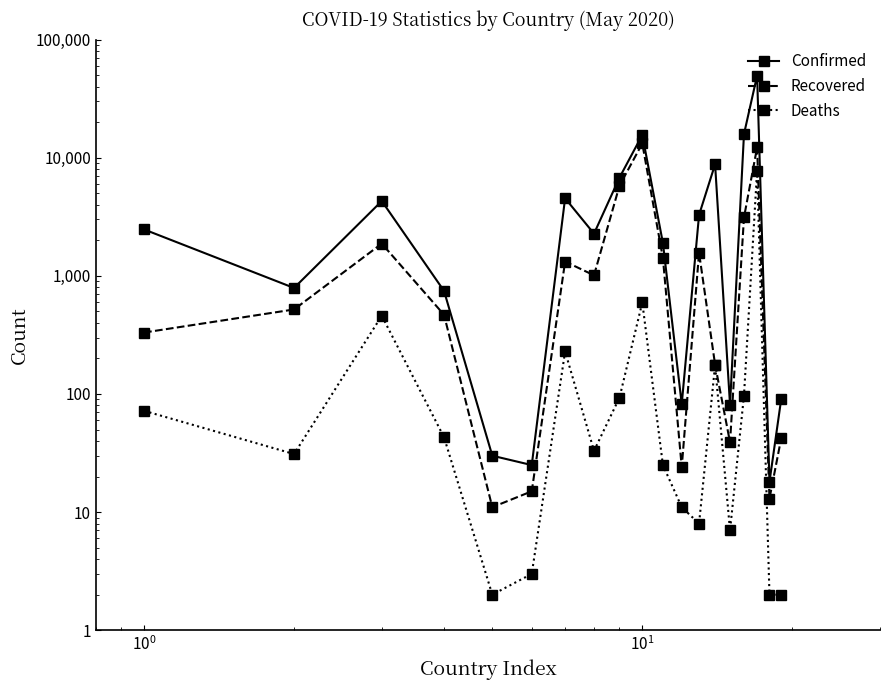

How many interior local peaks does the Confirmed series have?

5